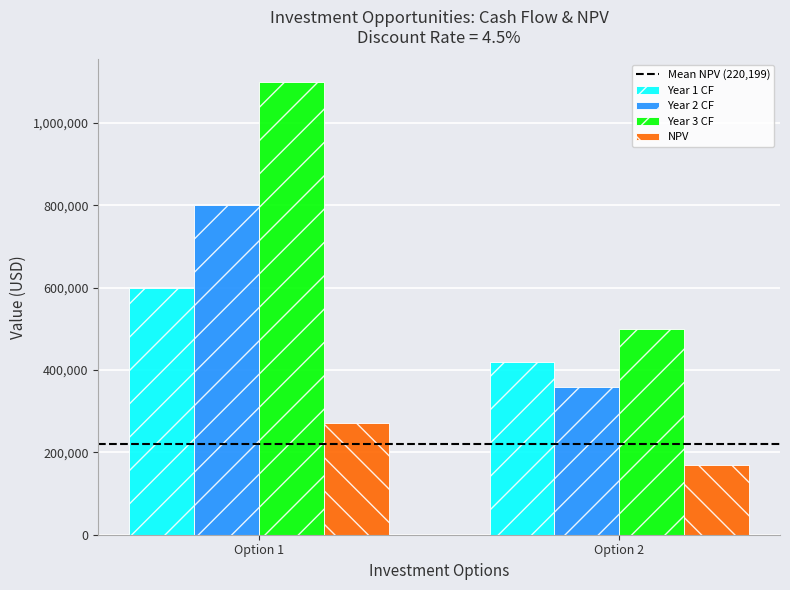

Are the bars grouped side by side (vs. stacked)?

Yes